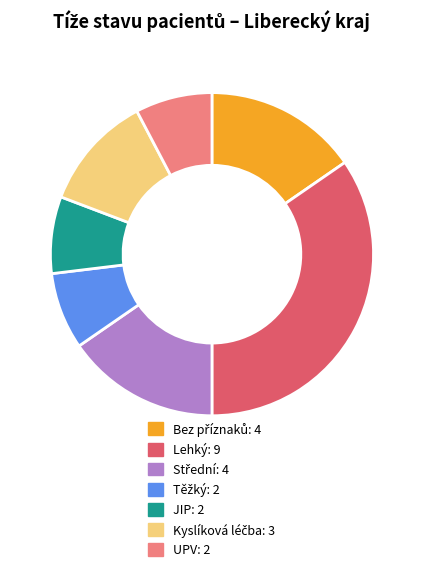

True or false: UPV accounts for 15% of the total.

False